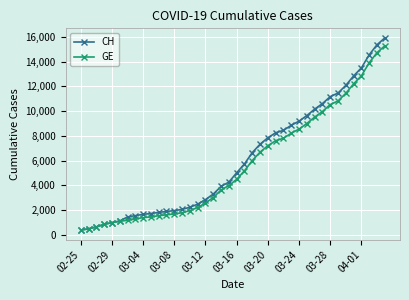

What is the value of the CH point at the 34th from the left?

11467